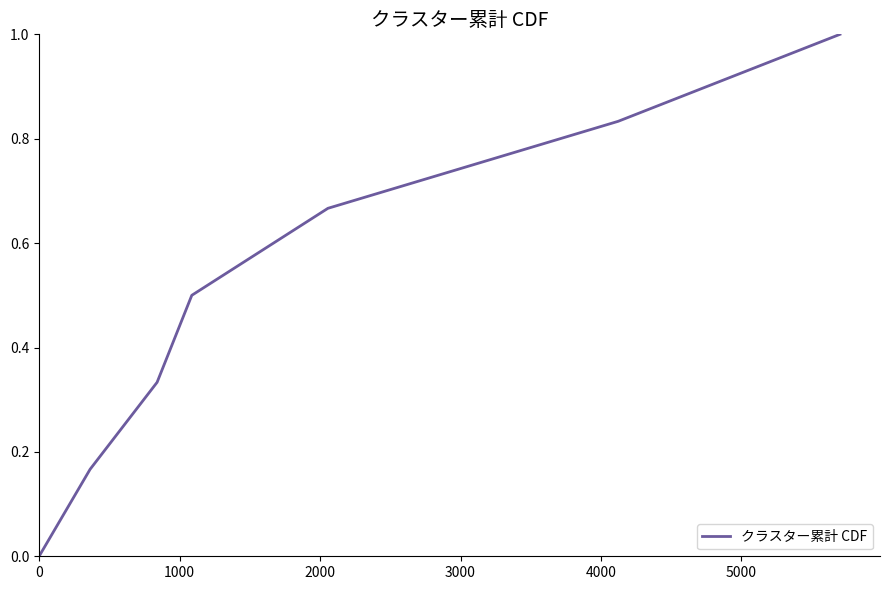

What is the difference between the maximum and minimum values?

1.0